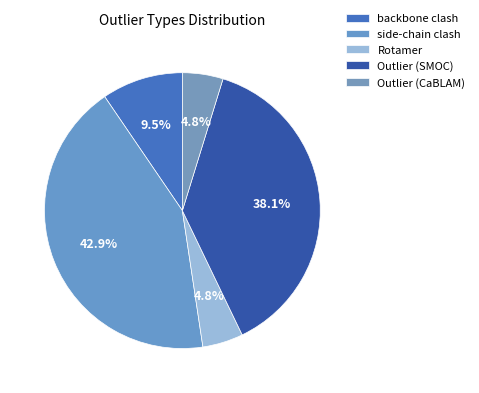

What is the total percentage of Outlier (CaBLAM) and Outlier (SMOC)?

42.9%